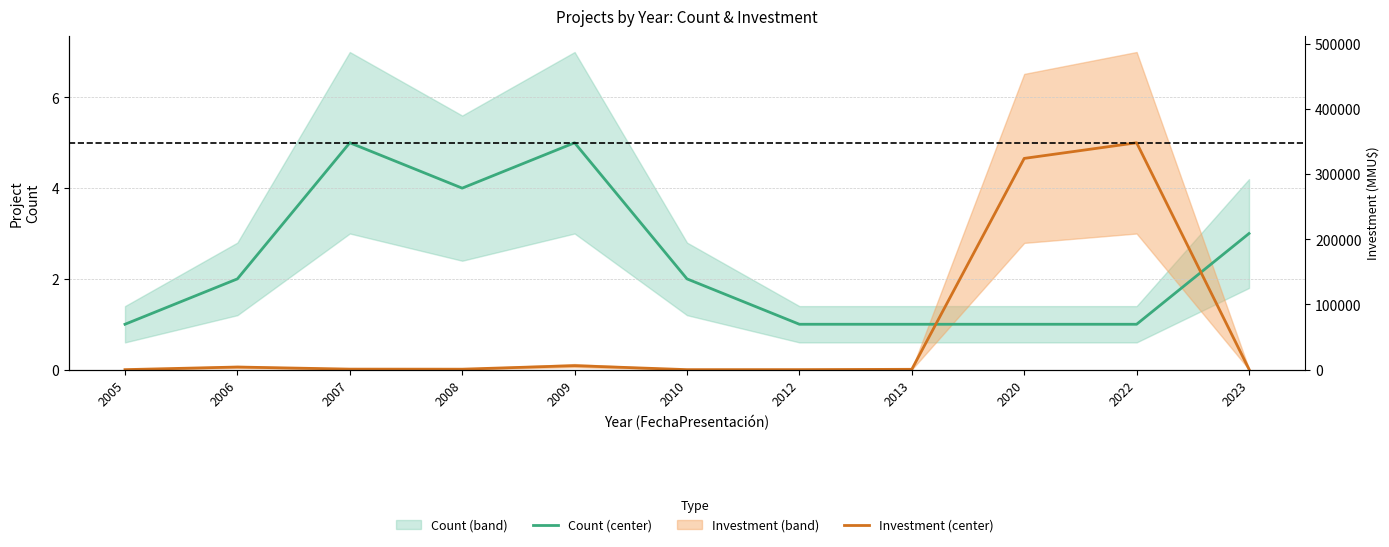

At 2008, list the series in order from largest to smallest.

Count (center), Investment (center)